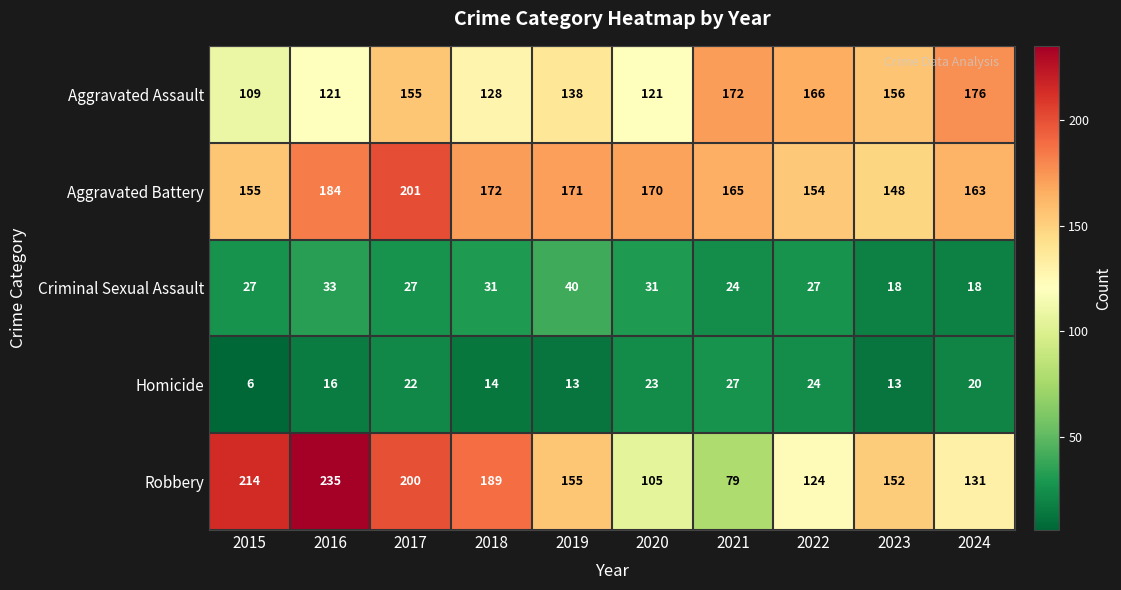

What is the total value across all series at 2017?

605